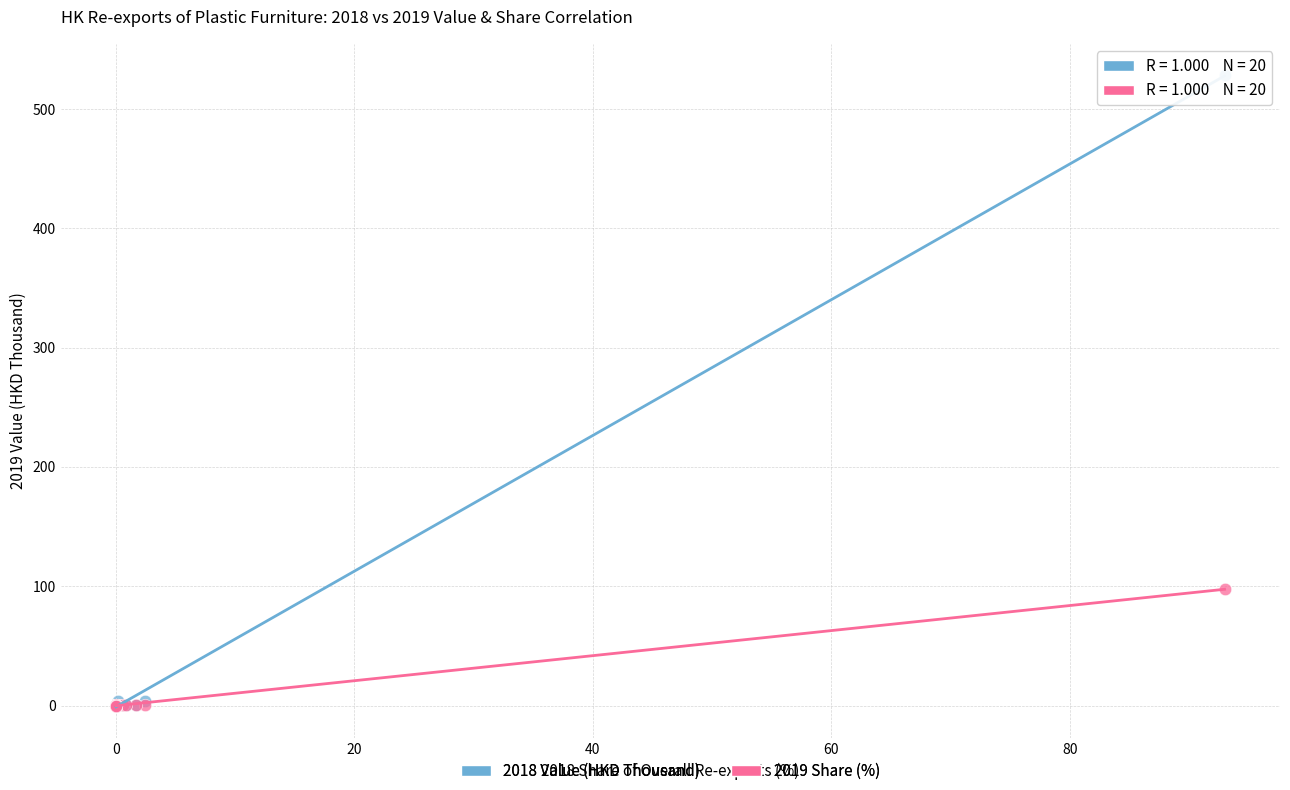

Across all series, what Y value is closest to 264?

97.5